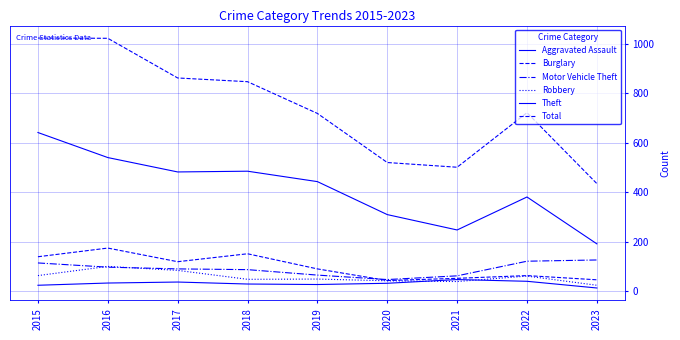

Where is the first local maximum for Burglary?

2016